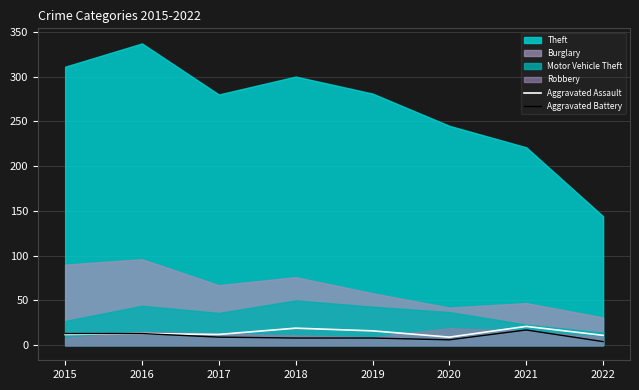

What is the minimum value for Aggravated Assault?

9